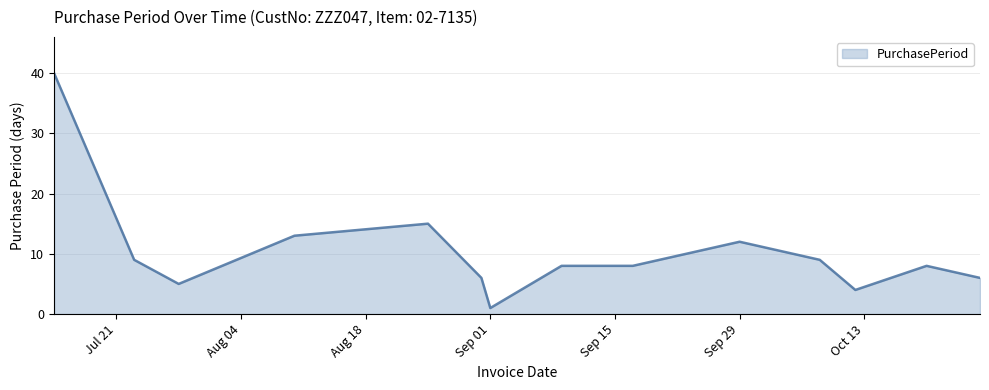

What is the difference between the maximum and minimum values?

39